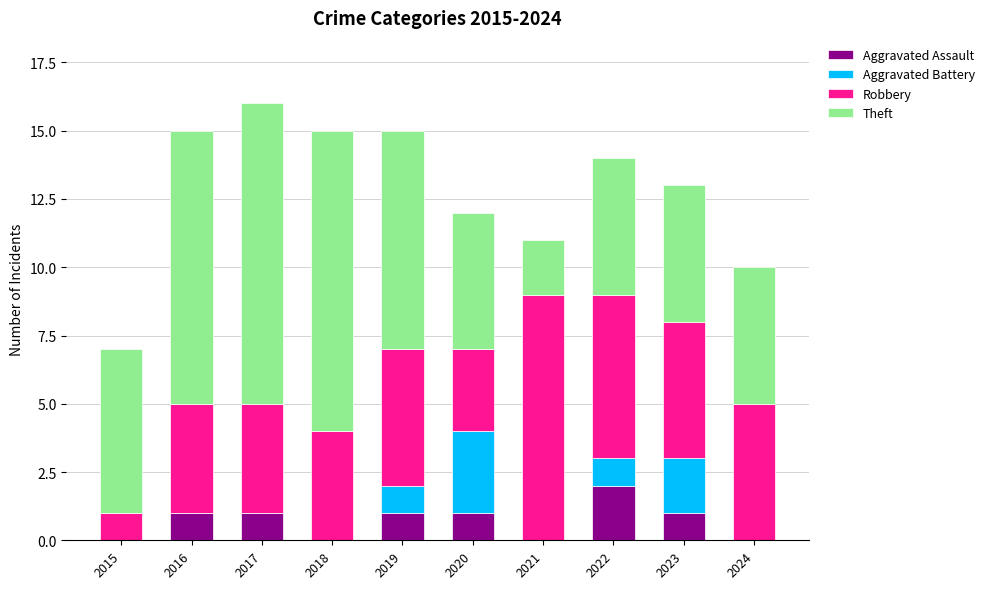

What is the total value across all series at 2020?

12